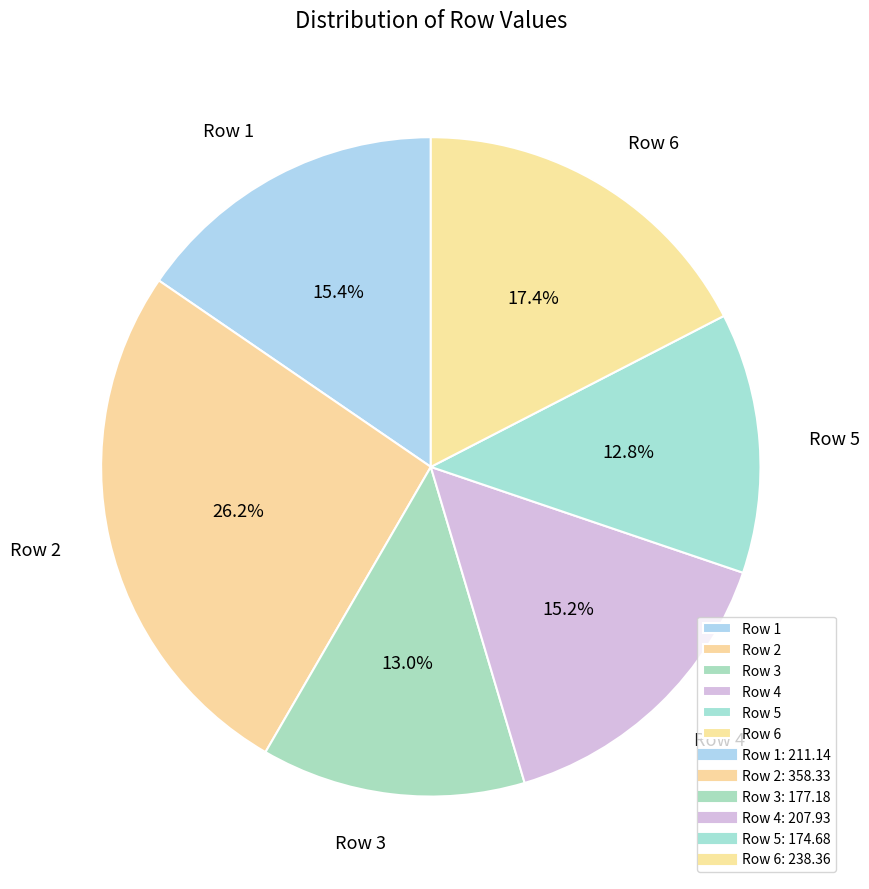

What is the largest slice in the pie chart?

Row 2